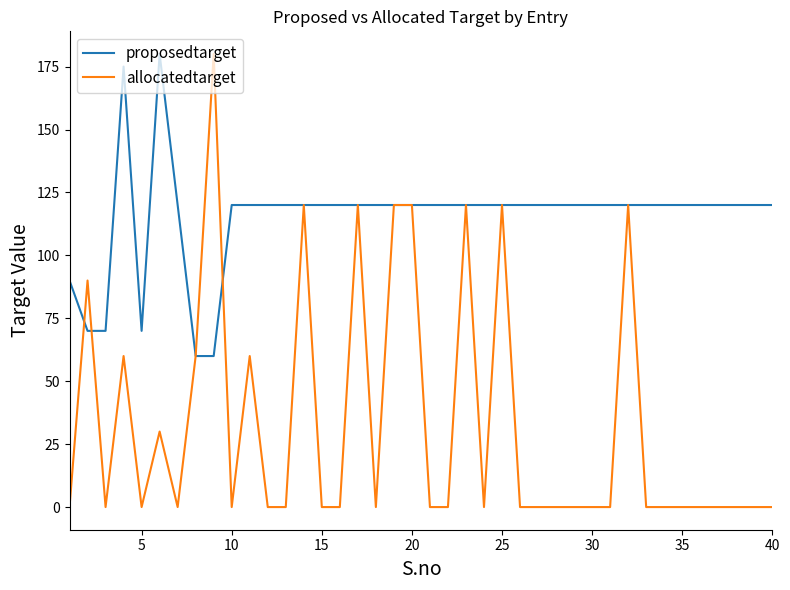

Which series has the widest spread of values?

allocatedtarget